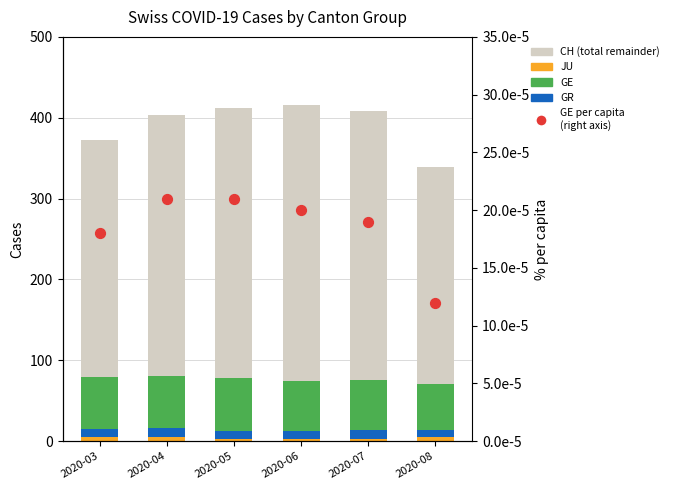

Which series reaches the maximum Y coordinate?

CH (total remainder)